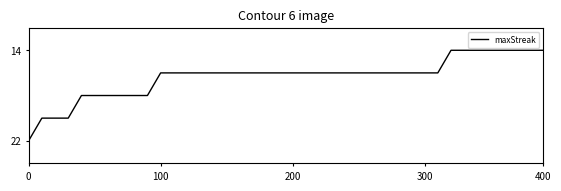

What is the greatest value displayed?

22